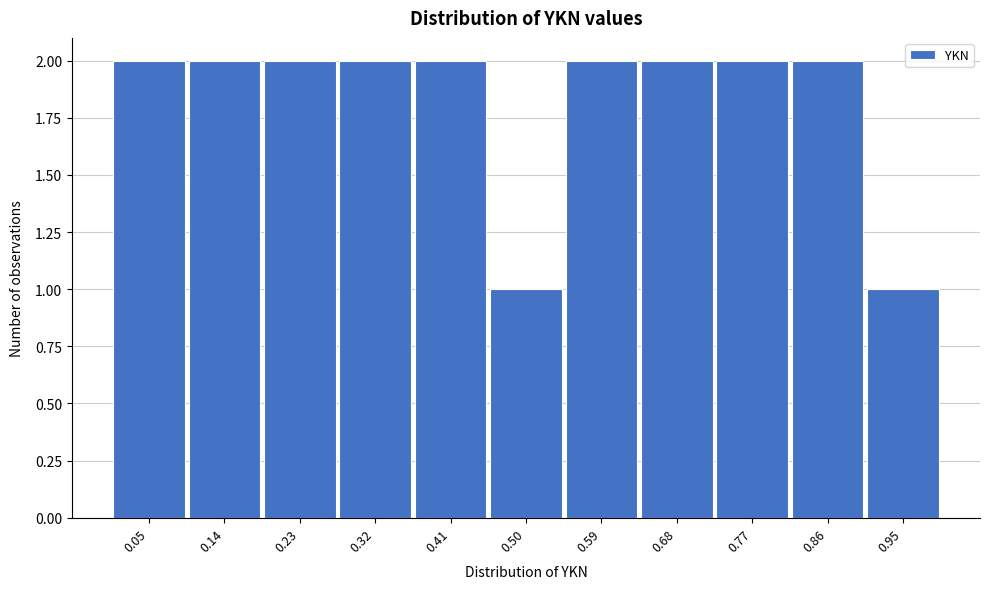

Reading left to right, what are all the values shown in this chart?

0.05=2	0.14=2	0.23=2	0.32=2	0.41=2	0.50=1	0.59=2	0.68=2	0.77=2	0.86=2	0.95=1